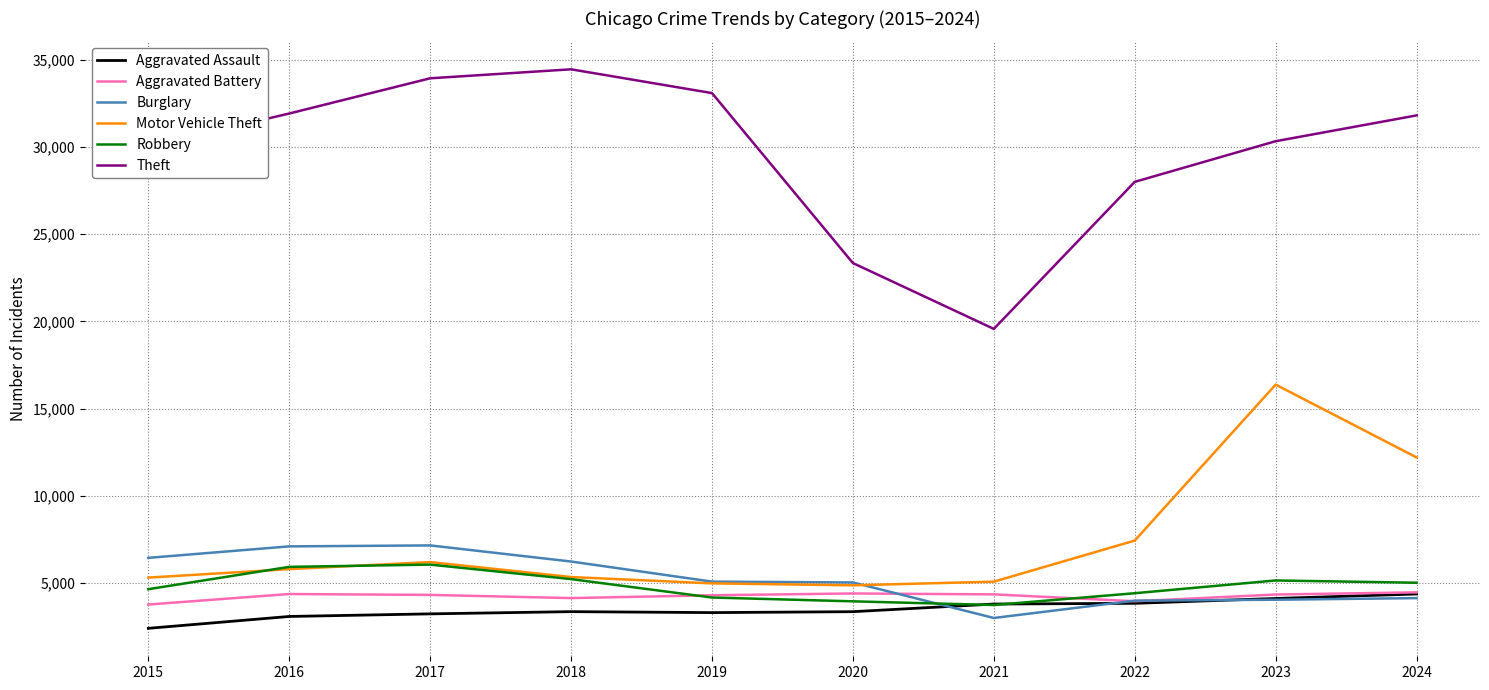

What are all the series names shown in the legend?

Aggravated Assault, Aggravated Battery, Burglary, Motor Vehicle Theft, Robbery, Theft